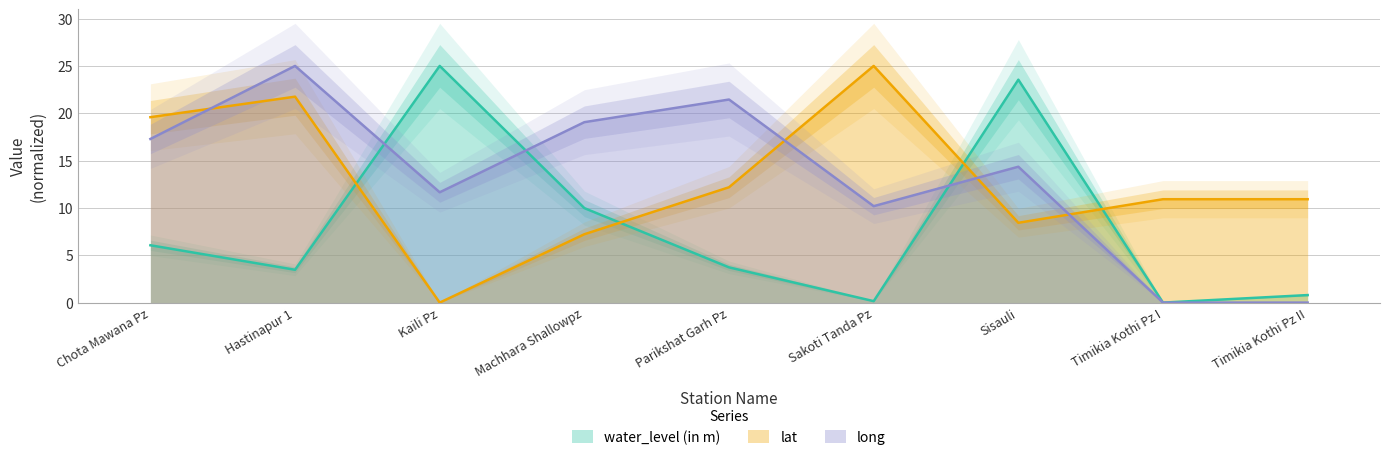

True or false: lat and long cross at least once.

True